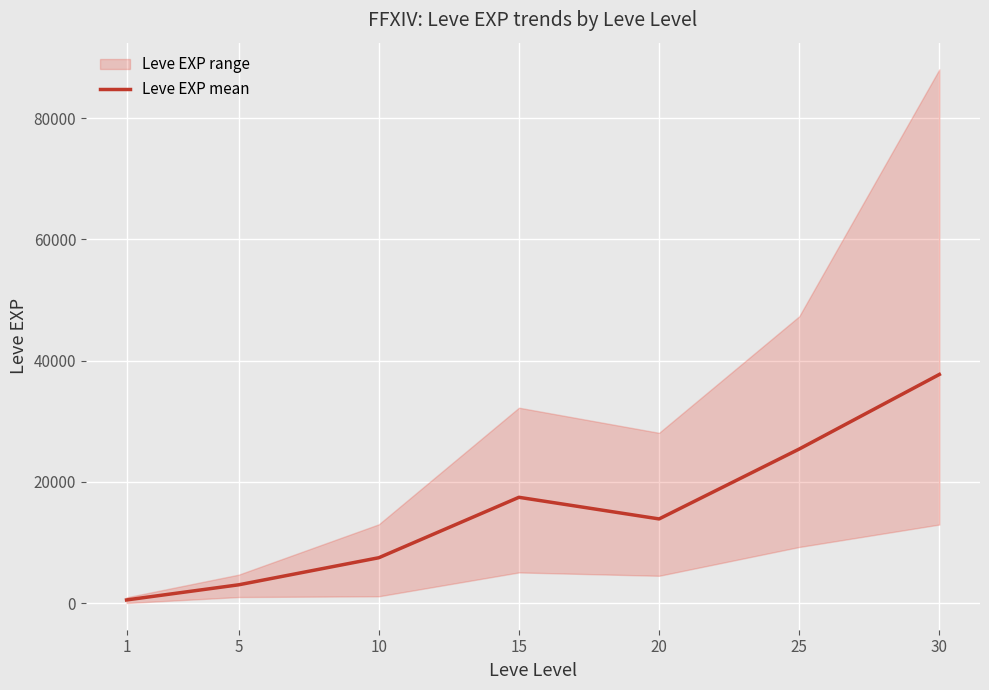

What is the value of the 4th point from the left?

17445.0